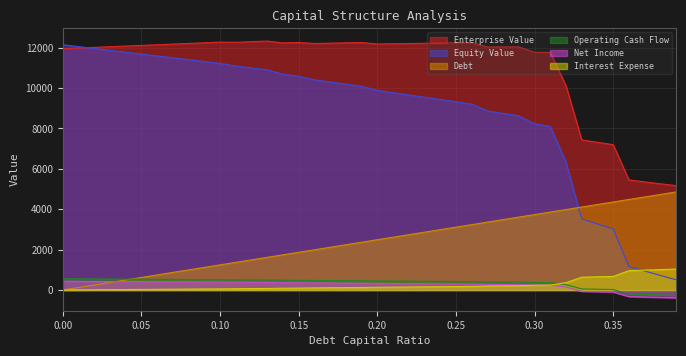

What is the difference between the maximum and minimum values in the enterprise_value series?

7157.2